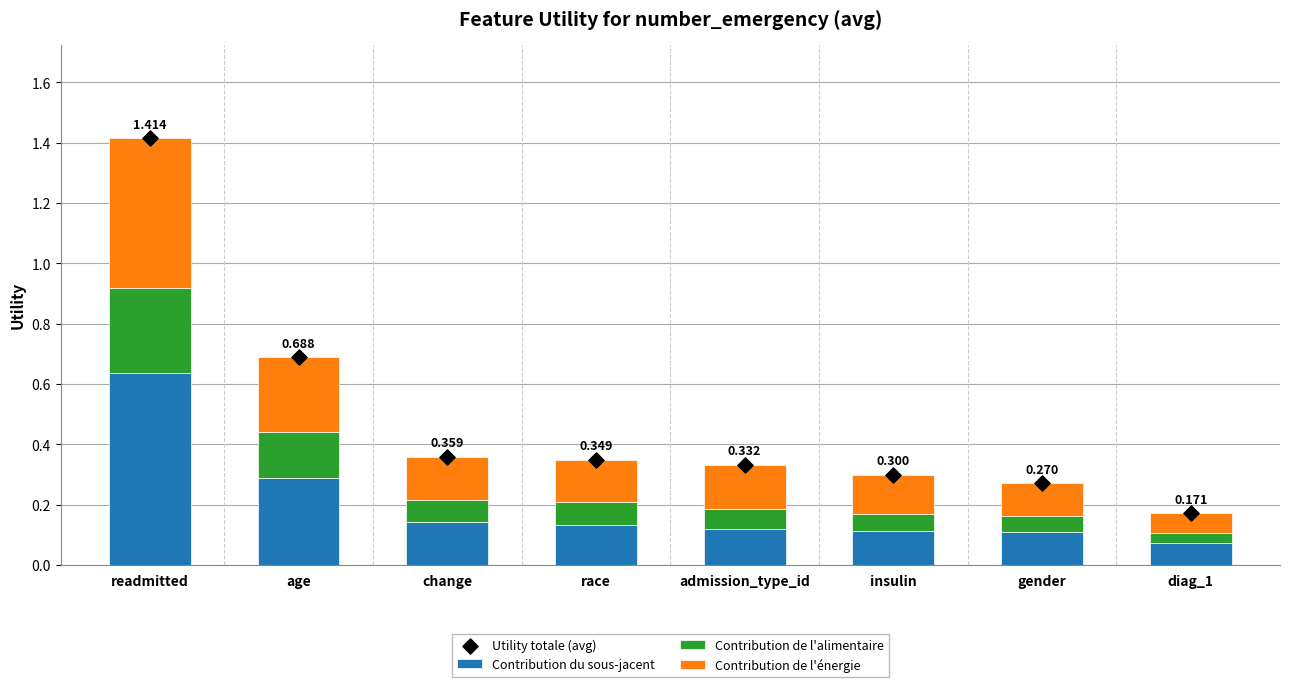

Which series contains the lowest Y value?

Contribution de l'alimentaire